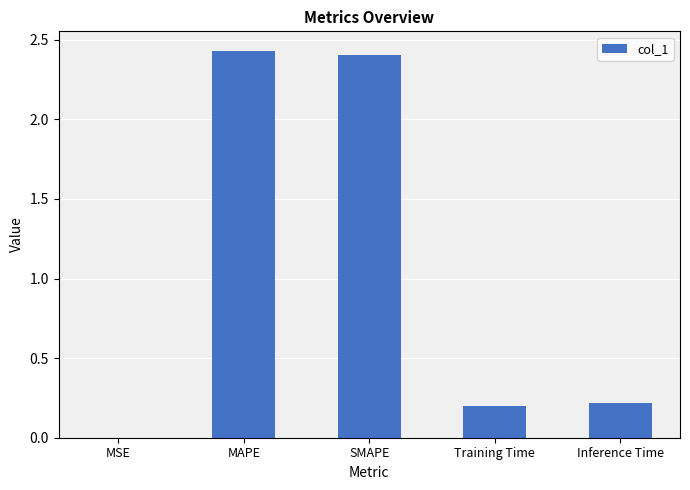

What is the change in value from MAPE to Training Time?

-2.2